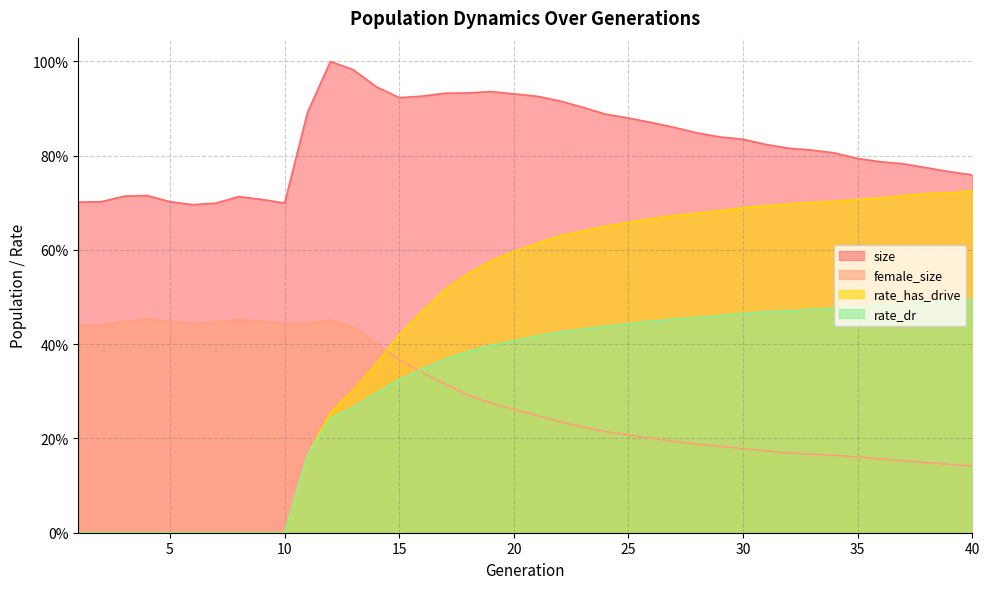

True or false: rate_has_drive and rate_dr cross at least once.

False